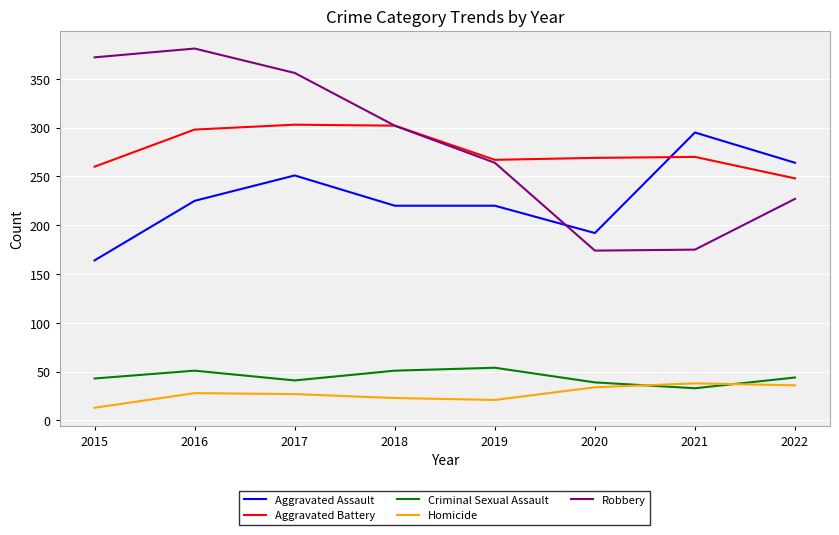

True or false: Robbery and Criminal Sexual Assault cross at least once.

False